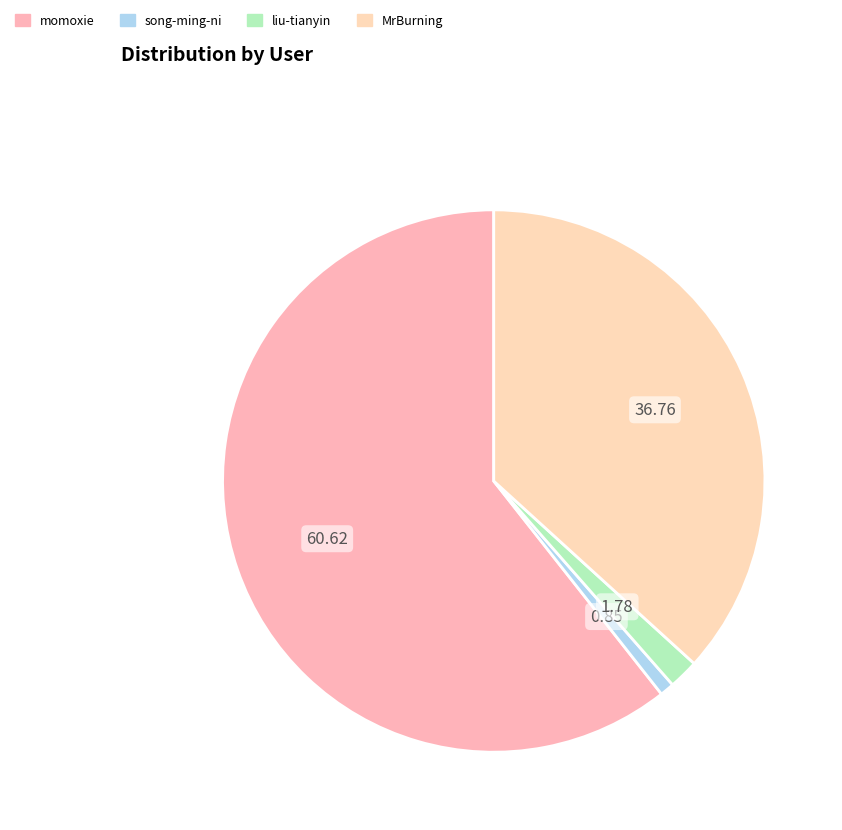

Is there any slice that represents more than half of the pie?

Yes